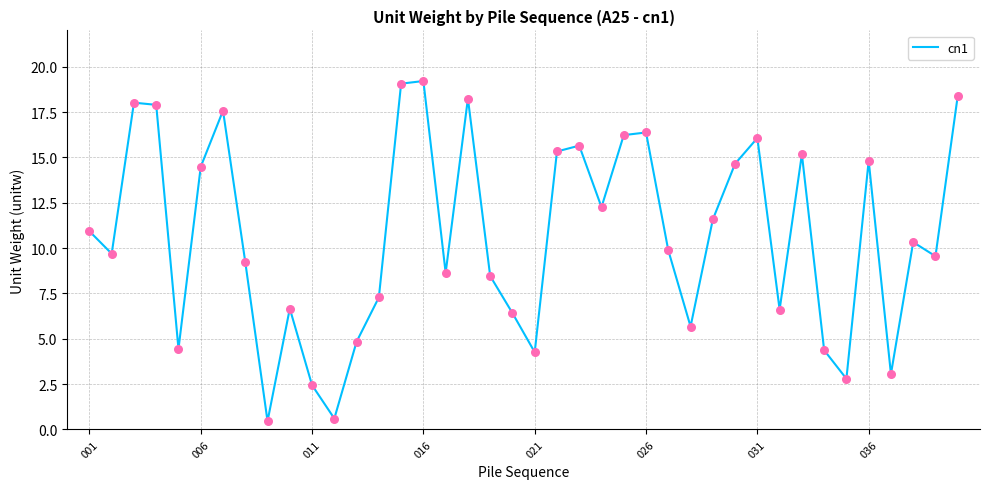

What is the greatest value displayed?

19.2